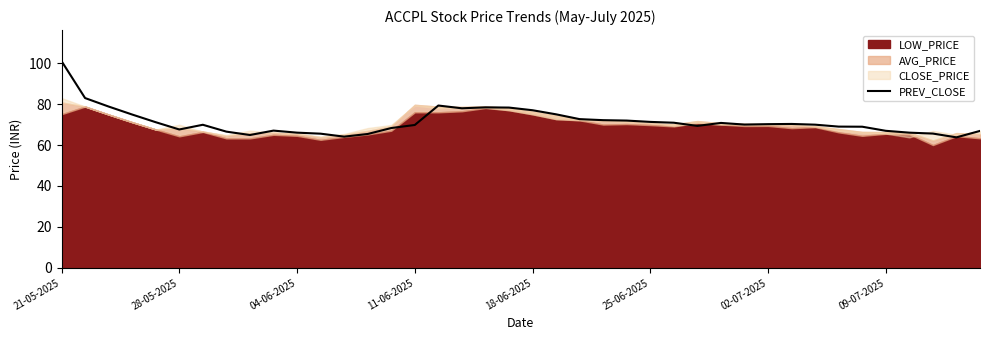

What is the value of the 23rd point from the left?

72.7